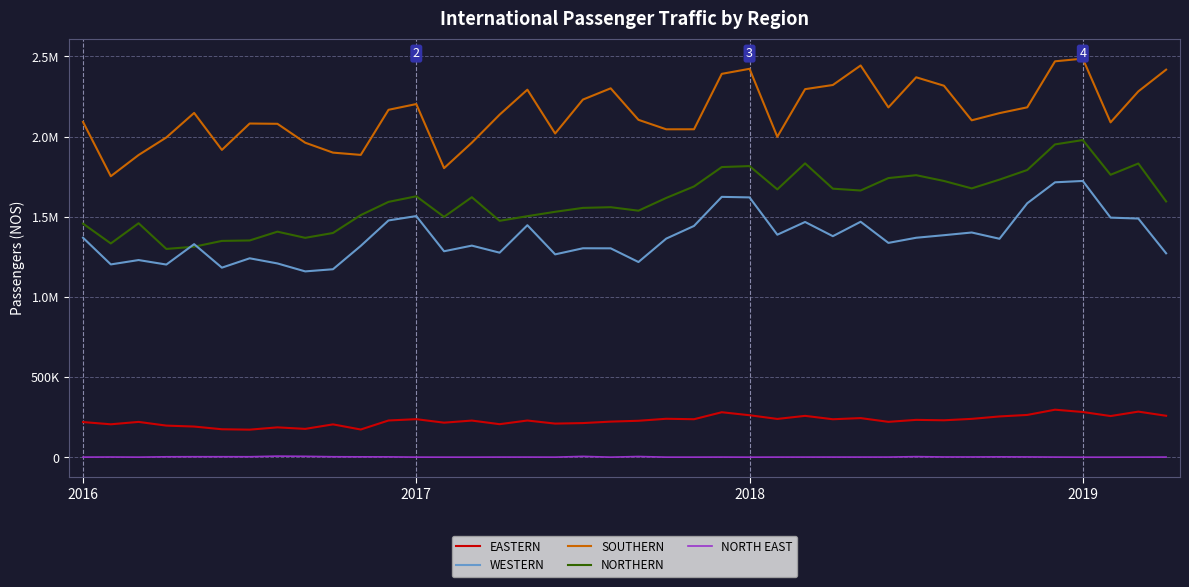

What is the lowest value of the NORTHERN series?

1299695